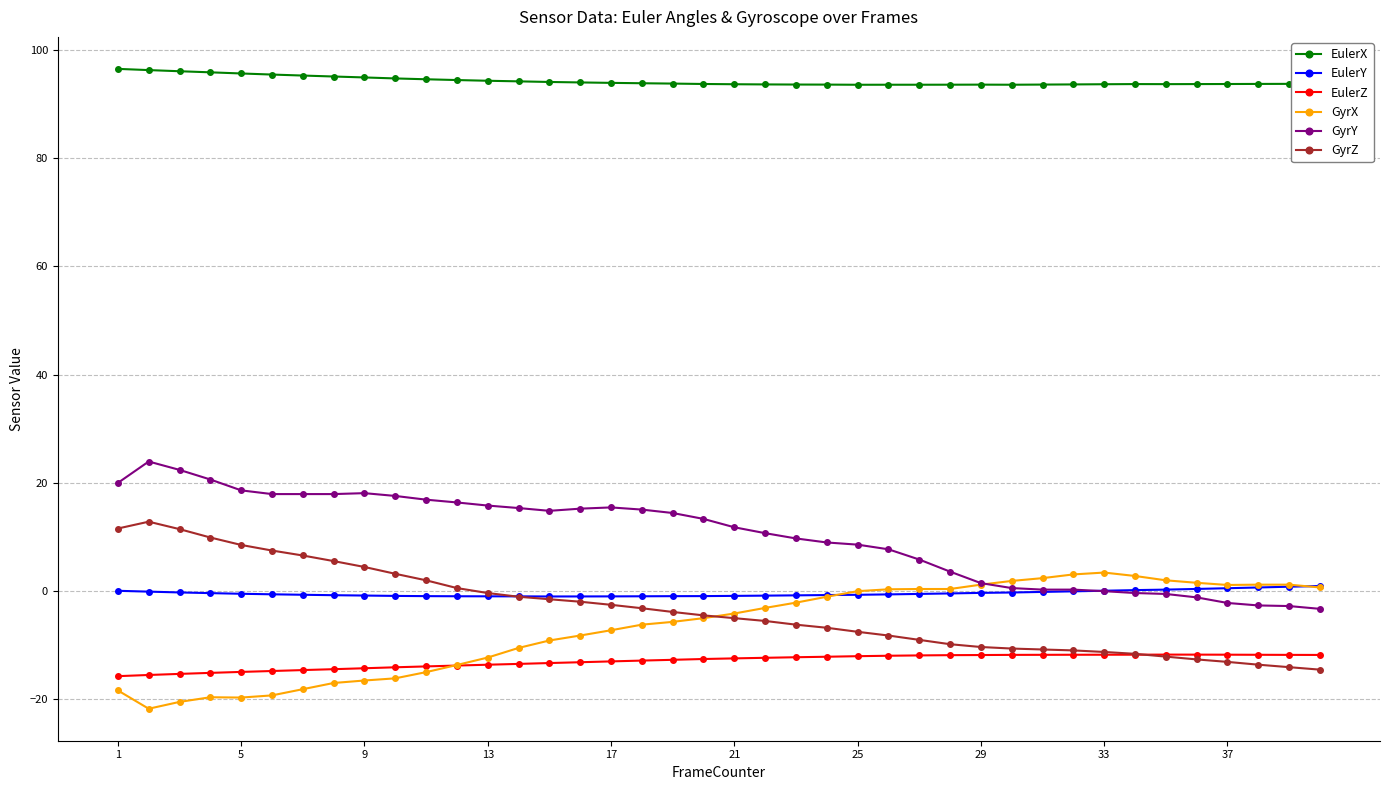

What is the highest value of the EulerX series?

96.5